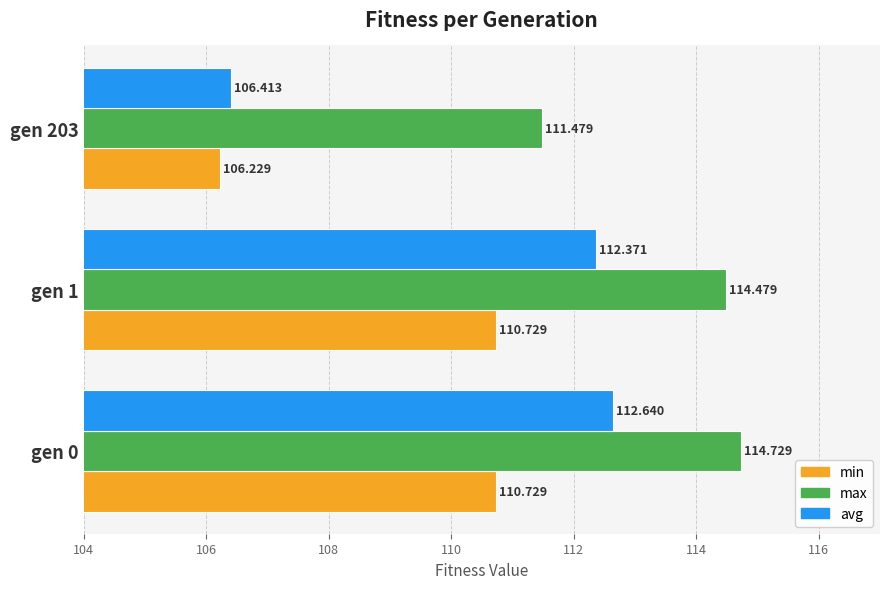

At which label does min reach its minimum?

gen 203